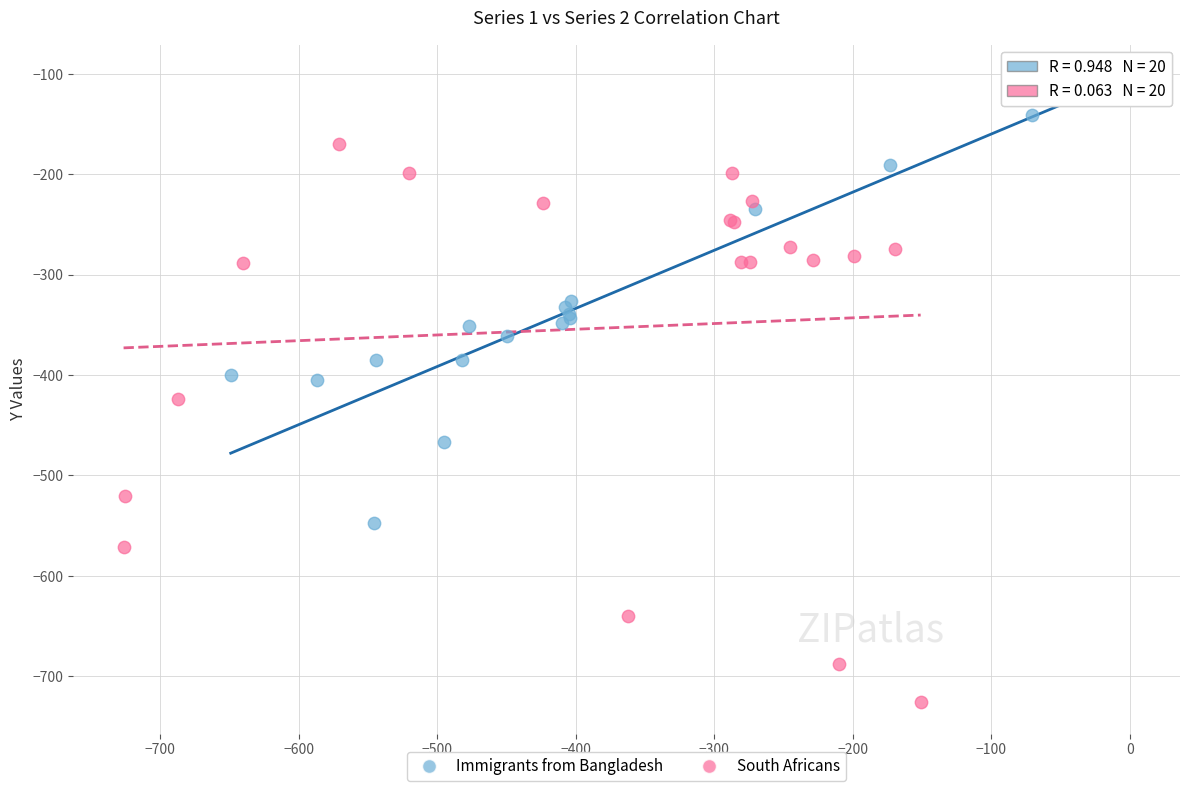

Which series has the widest spread of Y values?

South Africans